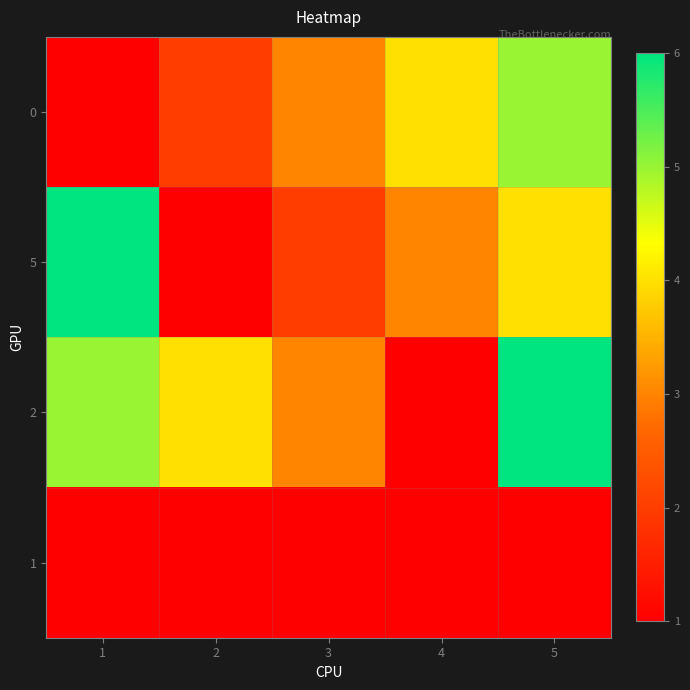

Between 4 and 1, which is larger?

4